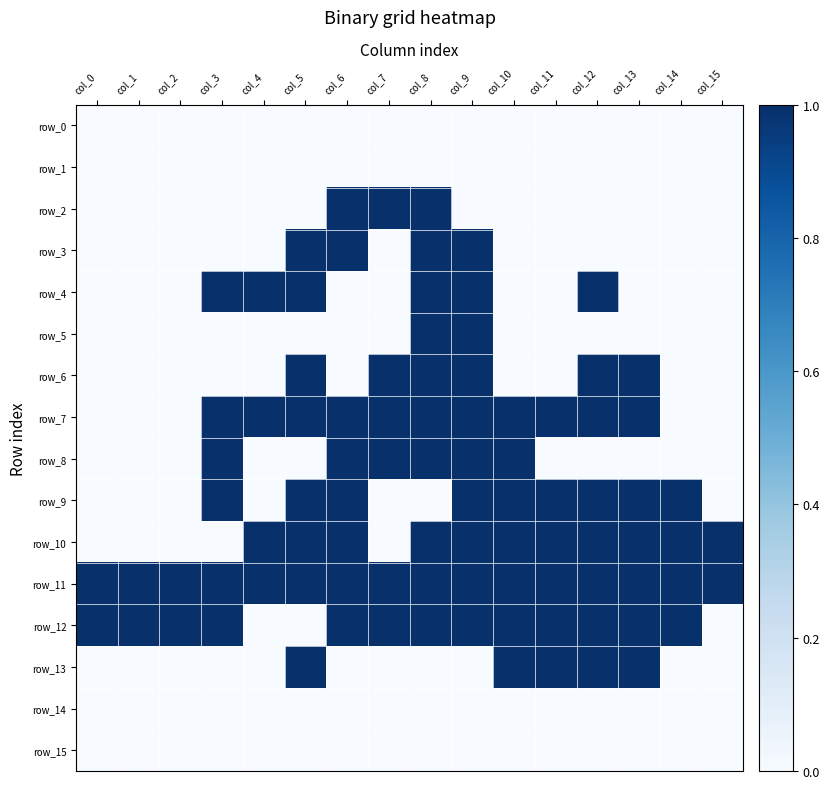

Count the number of data series in this chart.

16